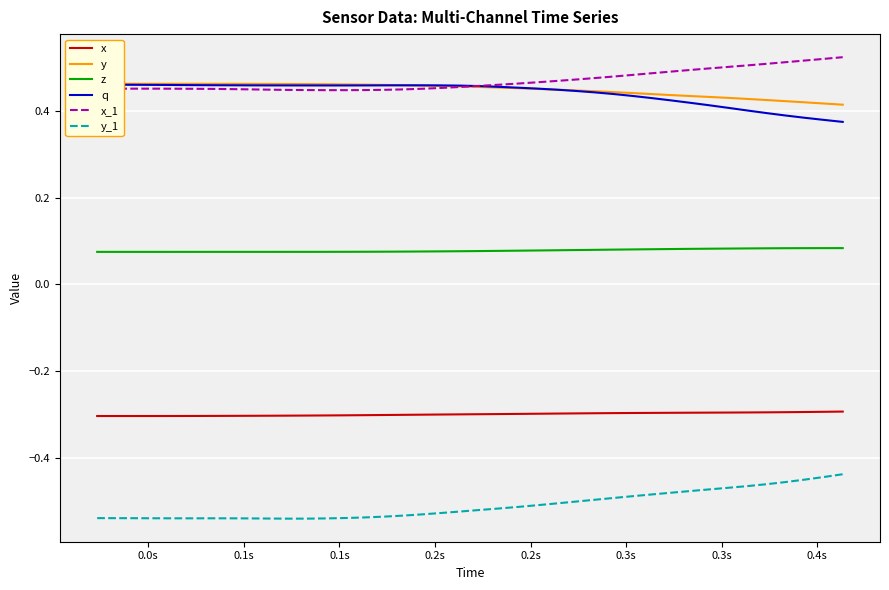

How many z values are between 0 and 1?

40